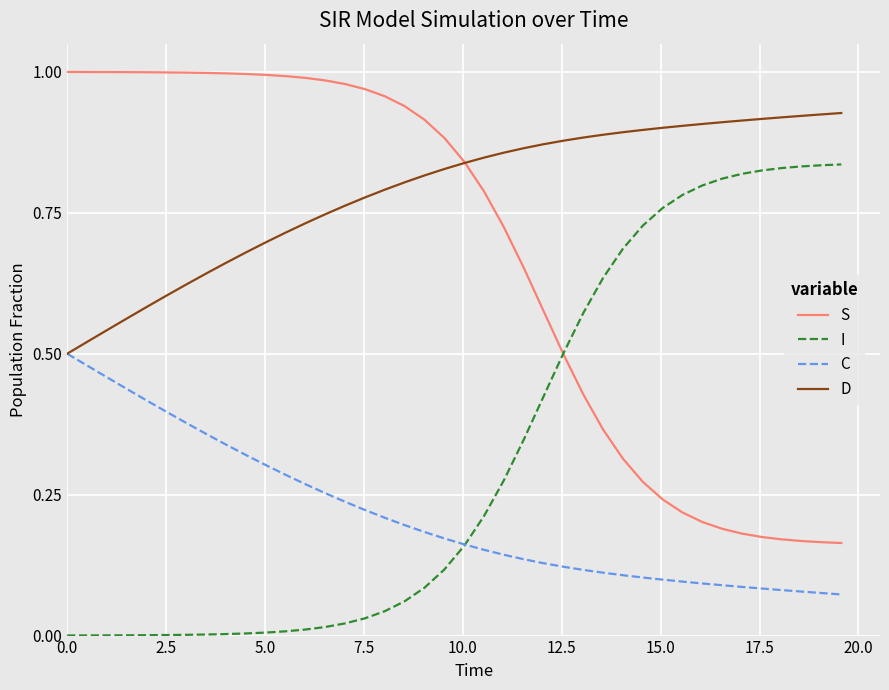

Which series has the largest total across all categories?

D